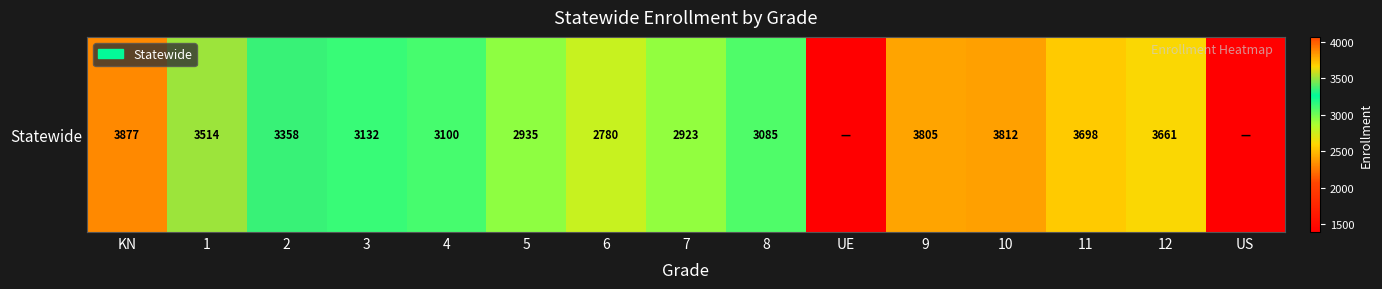

Reading left to right, extract all data points from this chart.

3877	3514	3358	3132	3100	2935	2780	2923	3085	0	3805	3812	3698	3661	0